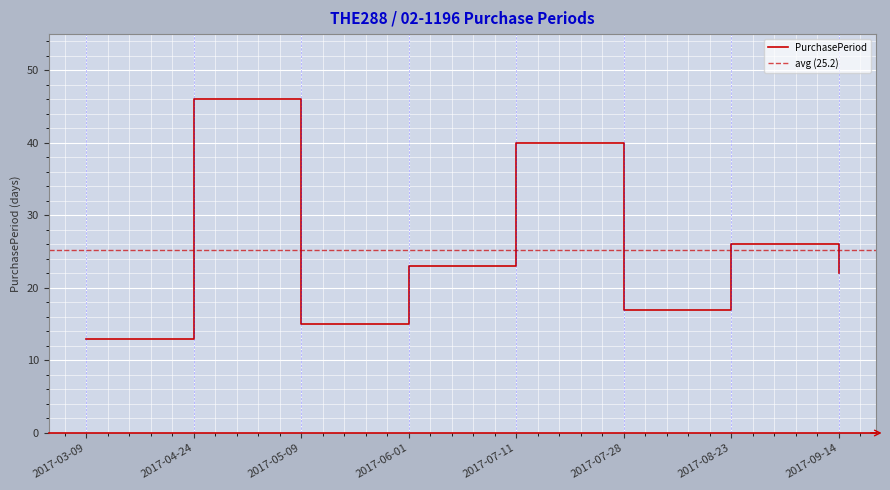

How many data points are less than 23?

4